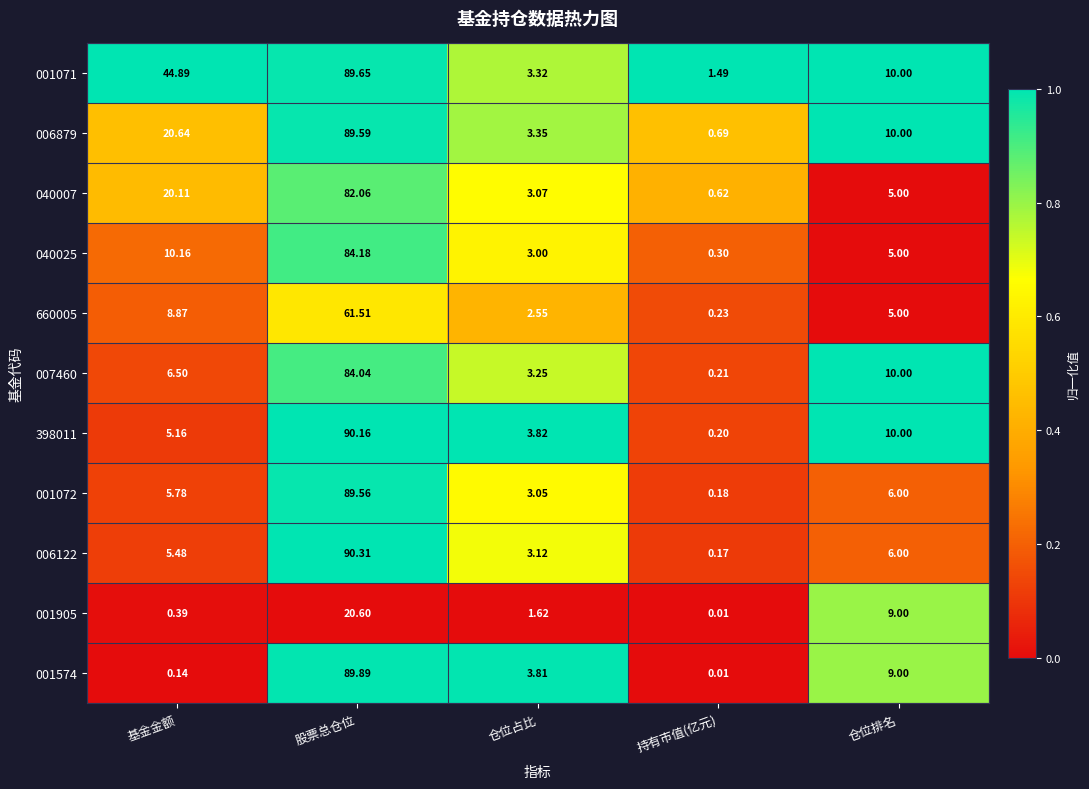

List the labels in order of 040007 value, largest first.

股票总仓位, 基金金额, 仓位排名, 仓位占比, 持有市值(亿元)